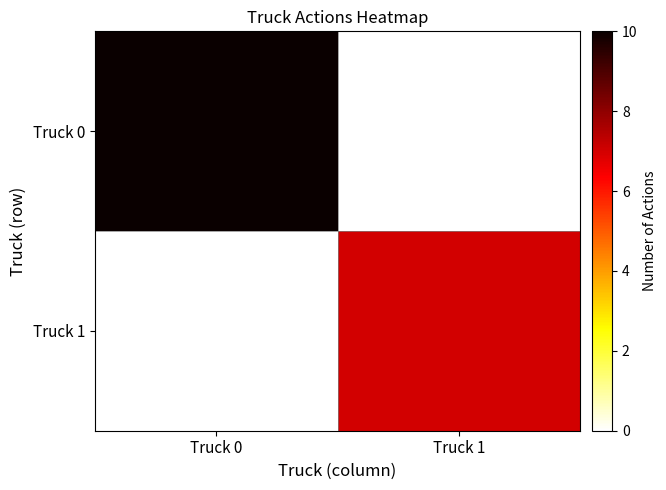

Between Truck 0 and Truck 1, which series saw the biggest shift?

Truck 0